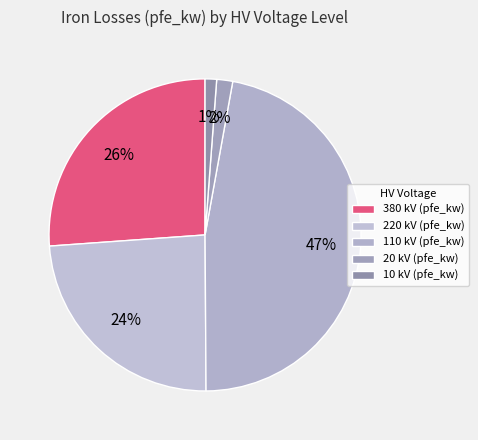

Does any single category account for the majority?

No